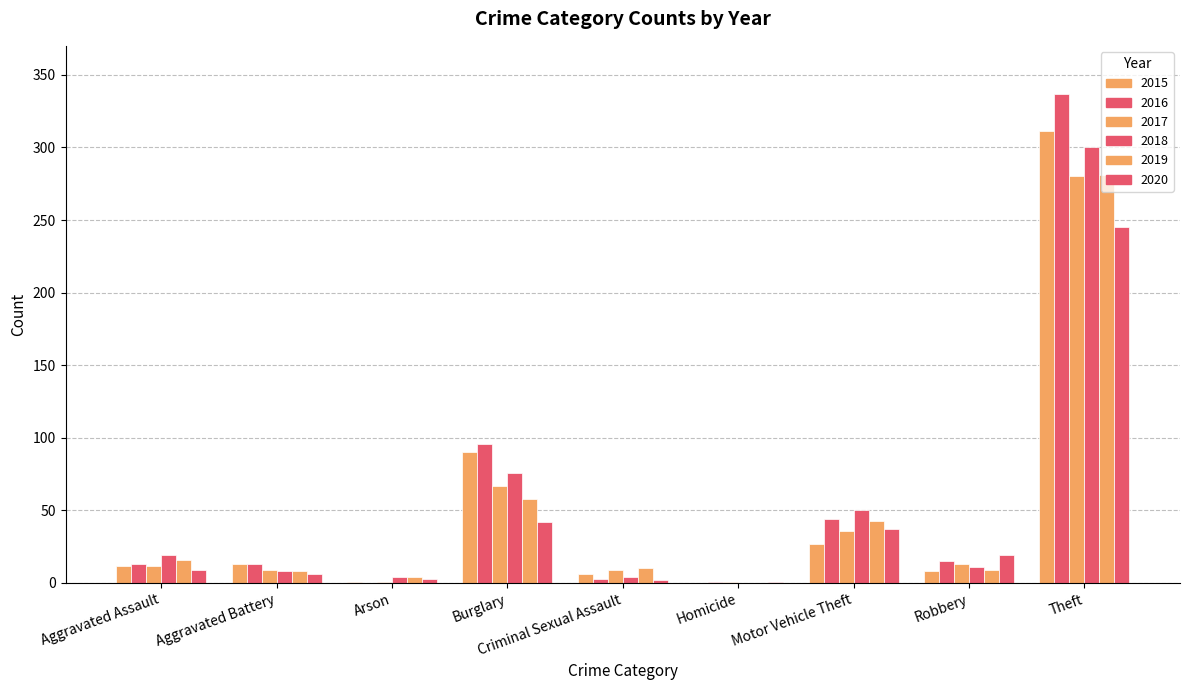

Reading left to right, list all the values displayed in this chart.

2015: 12	13	1	90	6	0	27	8	311
2016: 13	13	0	96	3	1	44	15	337
2017: 12	9	1	67	9	1	36	13	280
2018: 19	8	4	76	4	0	50	11	300
2019: 16	8	4	58	10	0	43	9	281
2020: 9	6	3	42	2	1	37	19	245